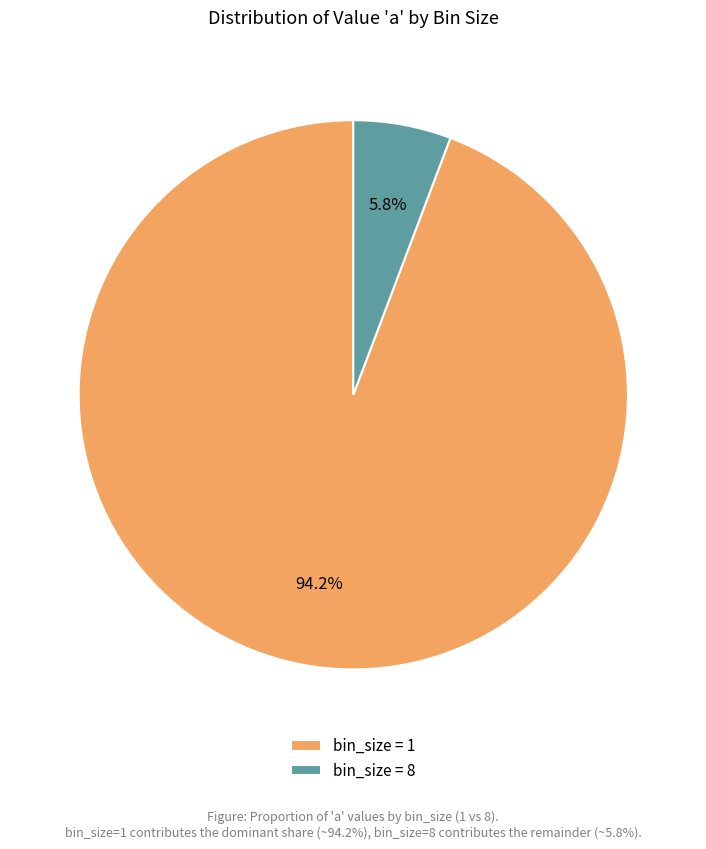

What is the majority slice?

bin_size = 1